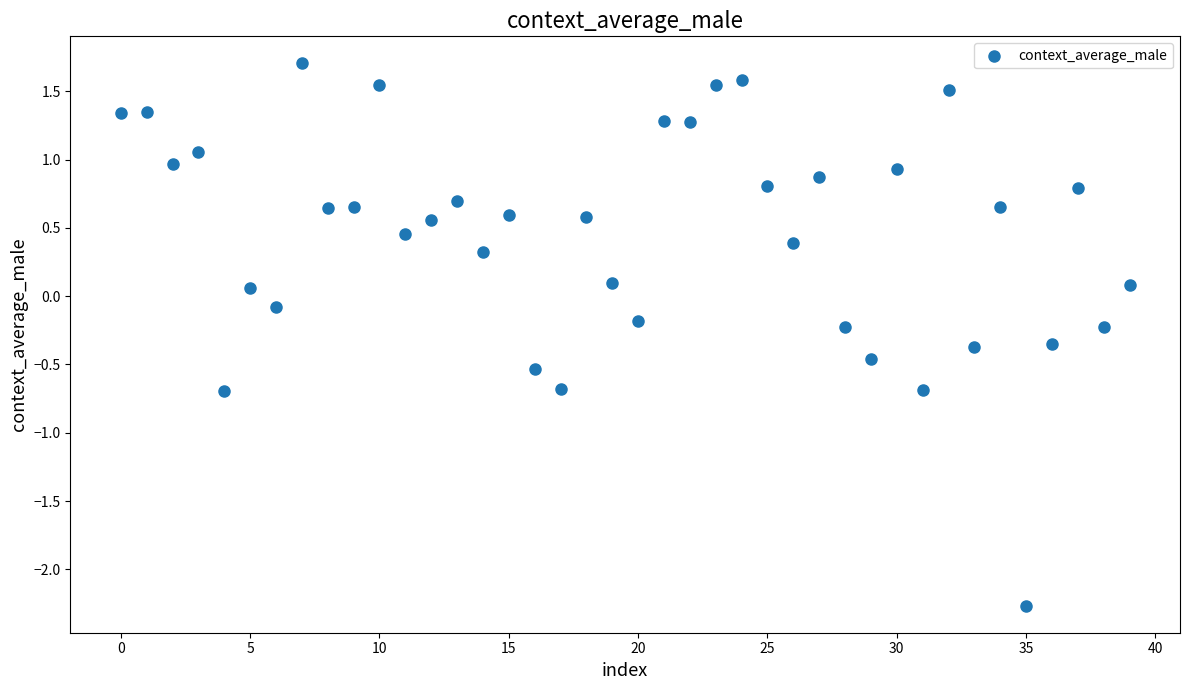

What is the range of Y values (max minus min)?

4.0